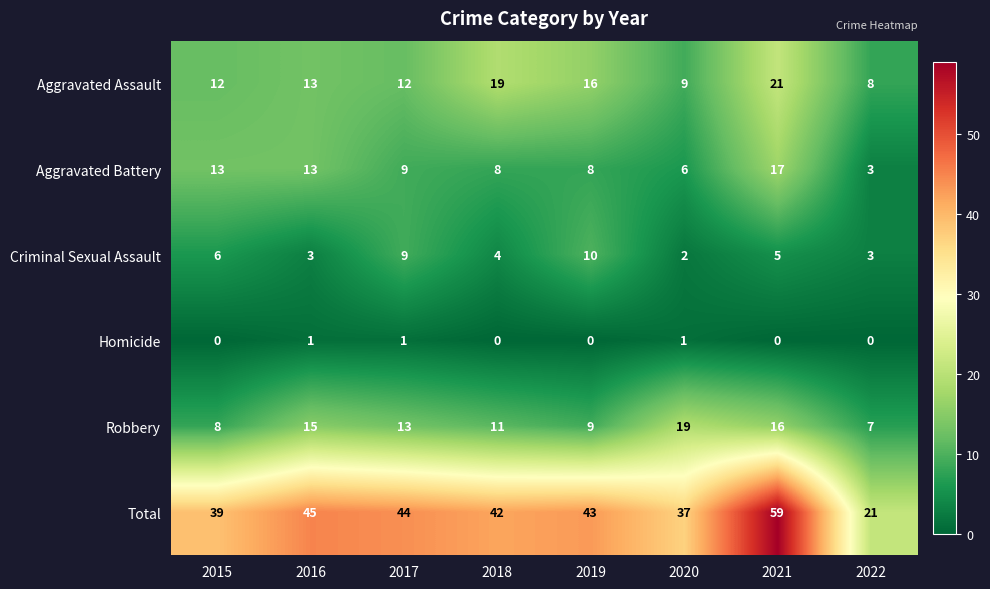

How many categories are shown in the chart?

8